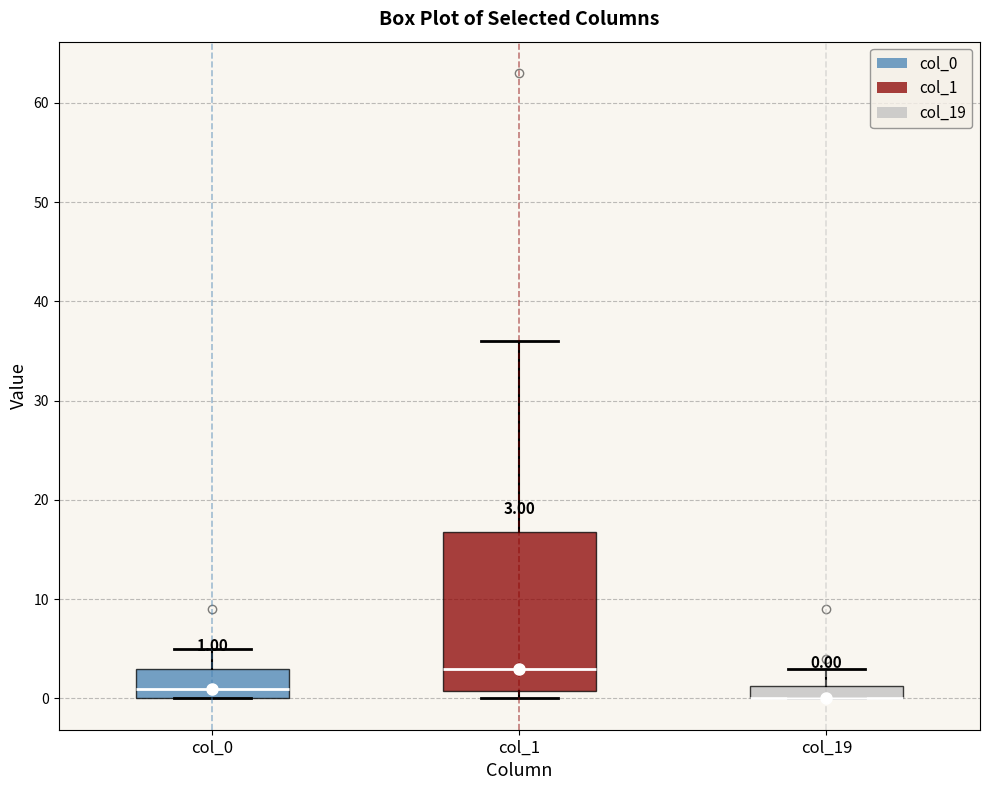

Which box is the tallest, from its lower edge to its upper edge?

col_1